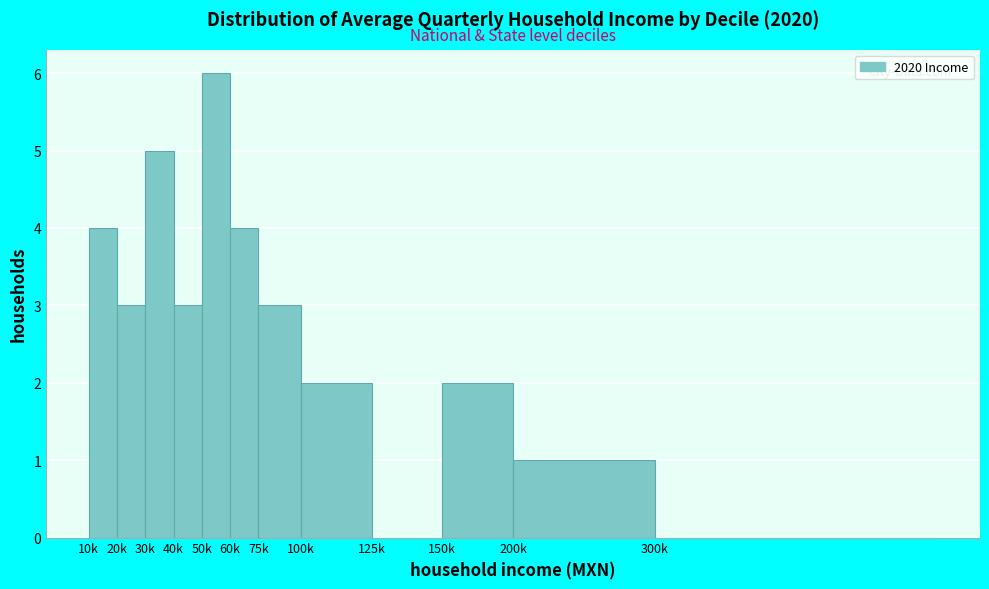

Reading right to left, extract all data points from this chart.

300k=0	200k=1	150k=2	125k=0	100k=2	75k=3	60k=4	50k=6	40k=3	30k=5	20k=3	10k=4